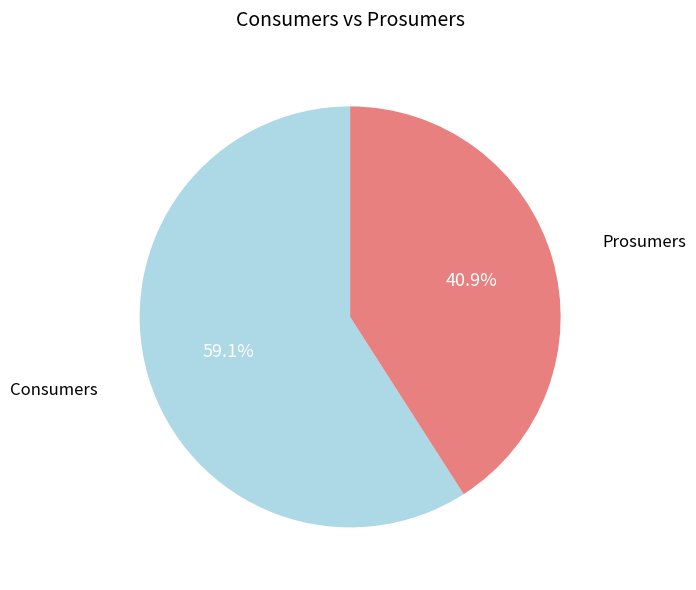

Rank the categories by value from lowest to highest.

Prosumers, Consumers